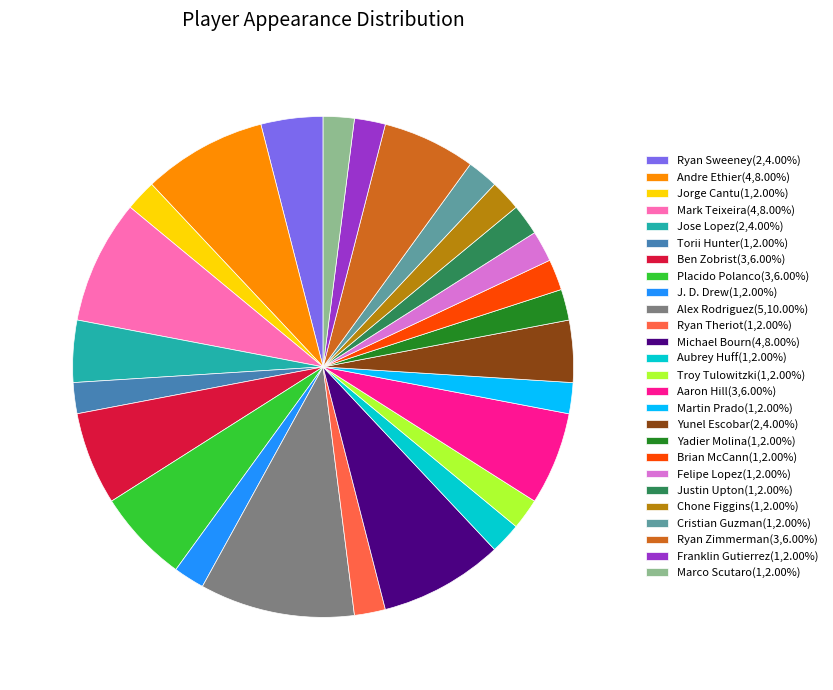

Is the sum of Franklin Gutierrez(1,2.00%) and Torii Hunter(1,2.00%) greater than half?

No